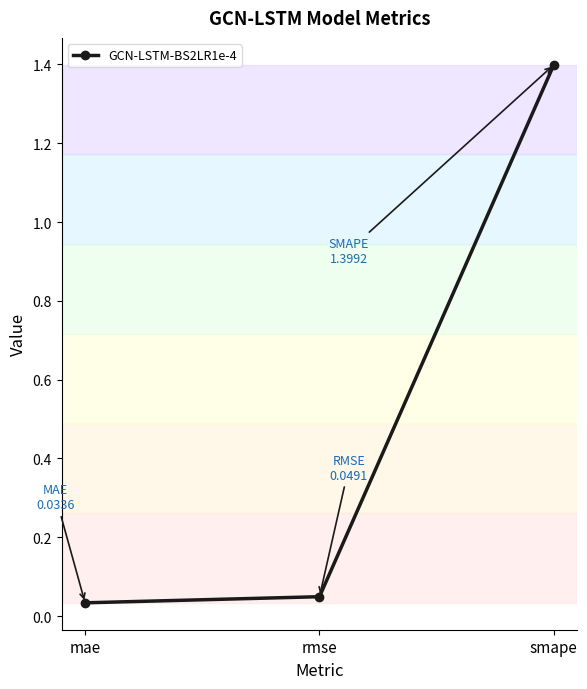

Rank the categories by value from highest to lowest.

smape, rmse, mae